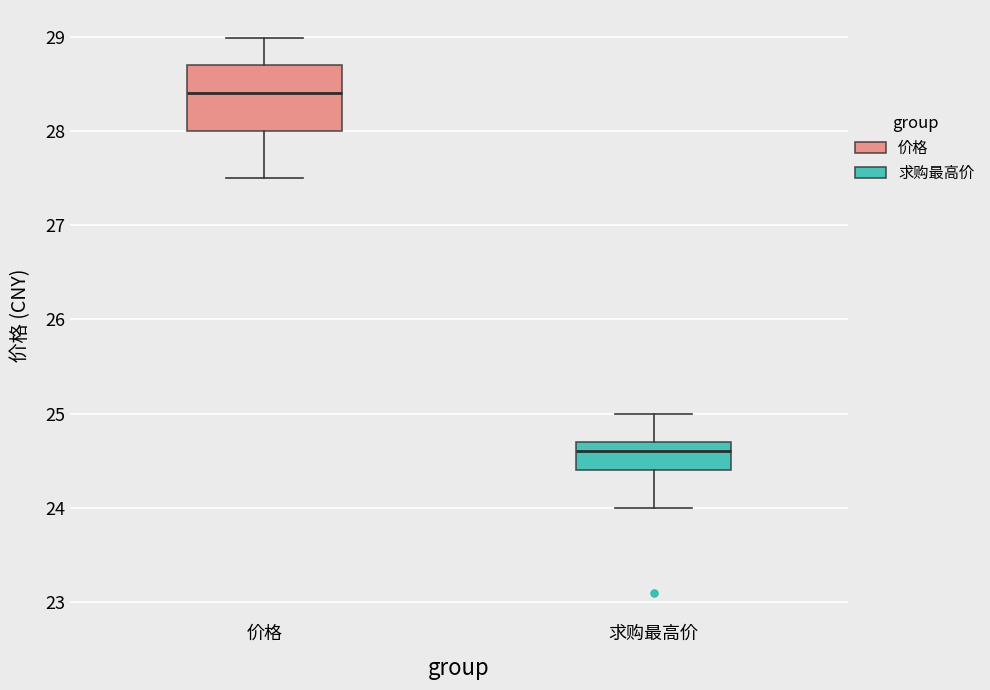

Which box's median line is the highest?

价格